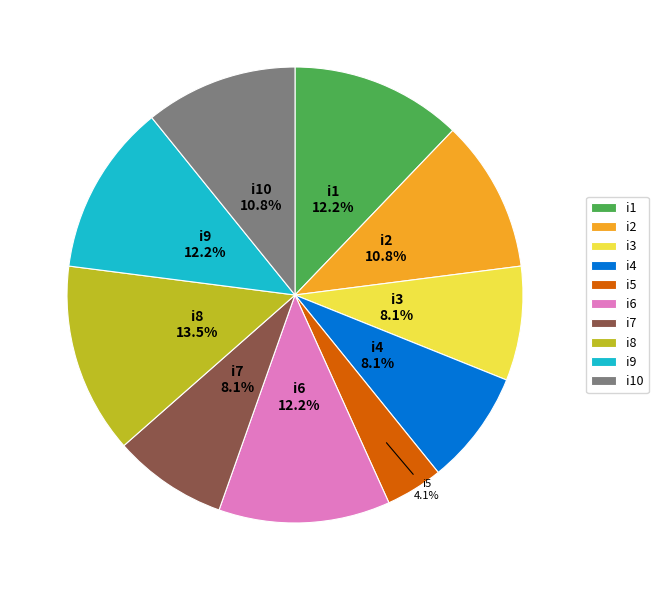

Which has a higher value, i3 or i9?

i9